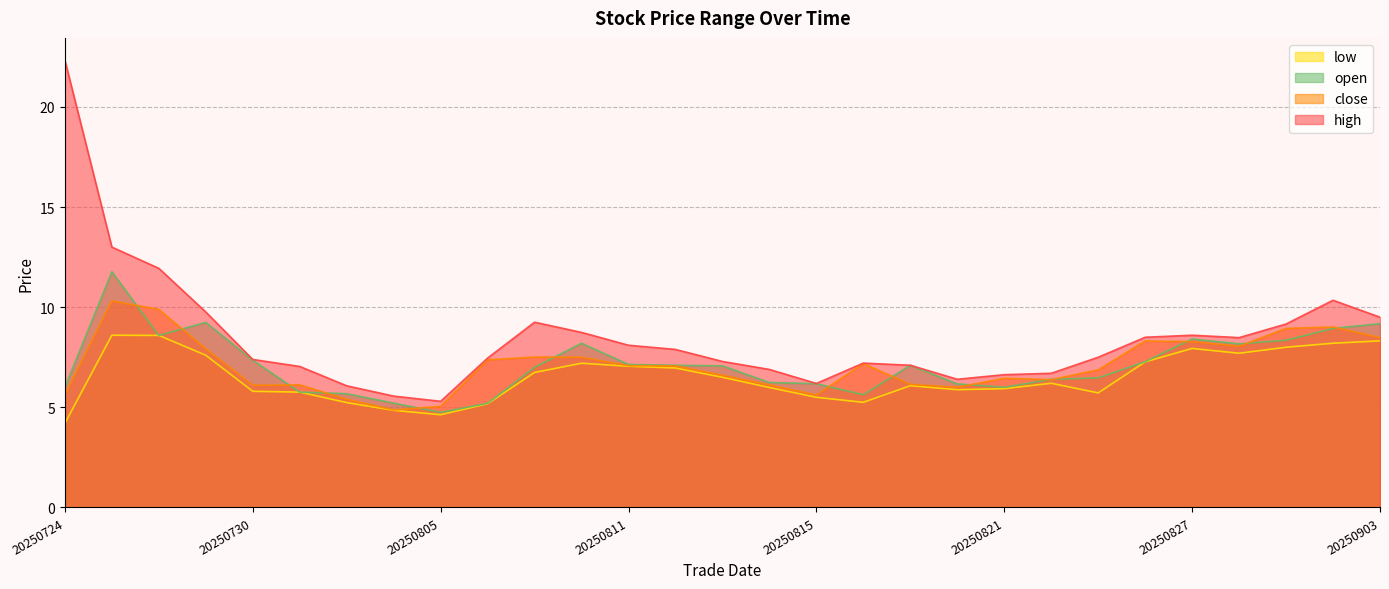

Rank the categories by open value from highest to lowest.

20250725, 20250729, 20250903, 20250902, 20250728, 20250827, 20250829, 20250808, 20250828, 20250730, 20250826, 20250811, 20250812, 20250819, 20250813, 20250807, 20250825, 20250822, 20250814, 20250815, 20250820, 20250724, 20250821, 20250731, 20250801, 20250818, 20250804, 20250806, 20250805